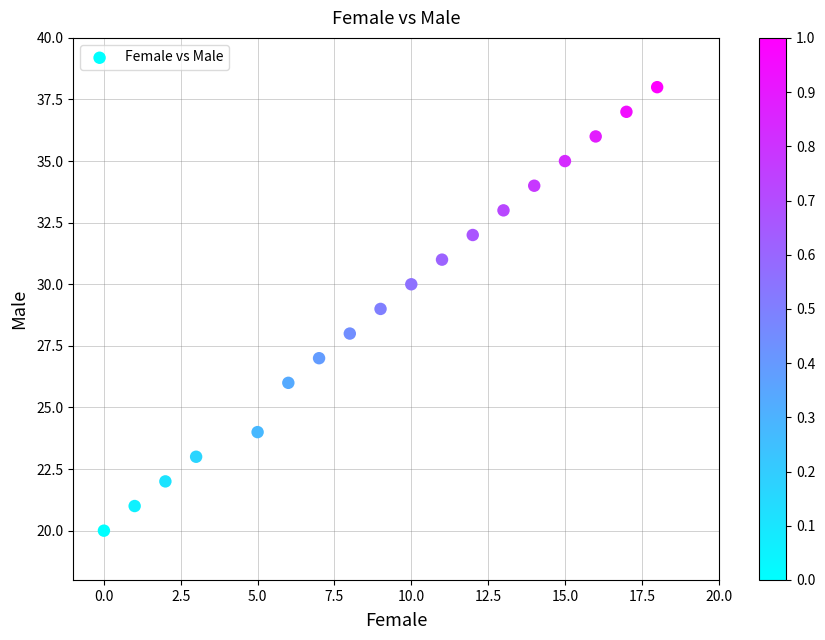

What is the range of X values (max minus min)?

18